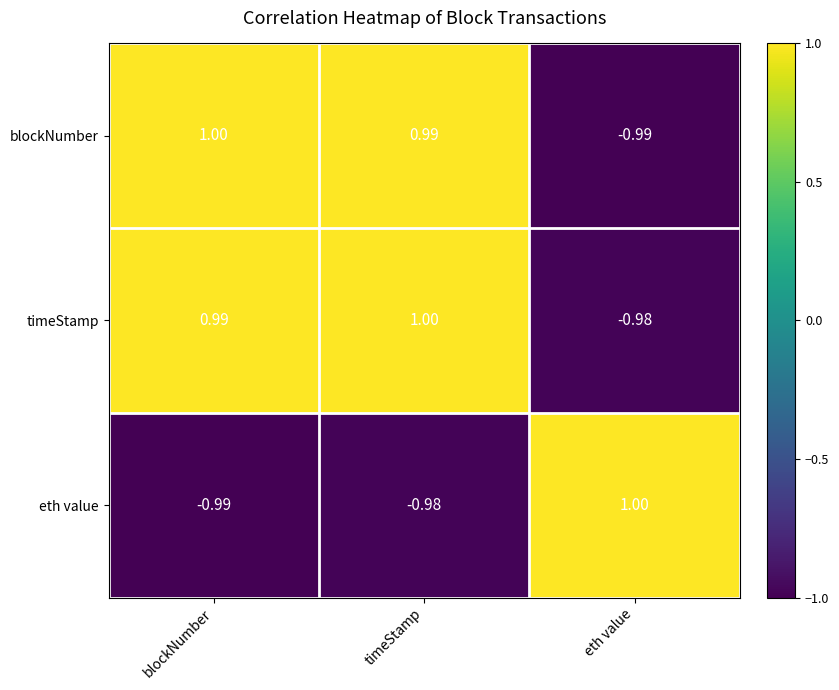

At which label does eth value reach its peak?

eth value